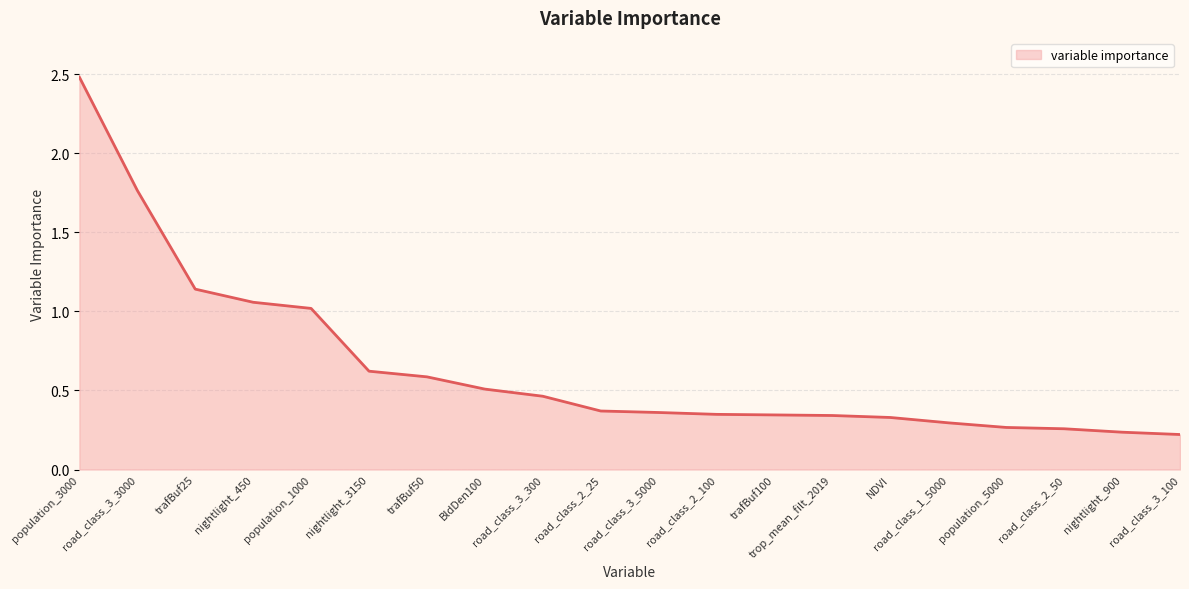

How many lines are shown in the chart?

1